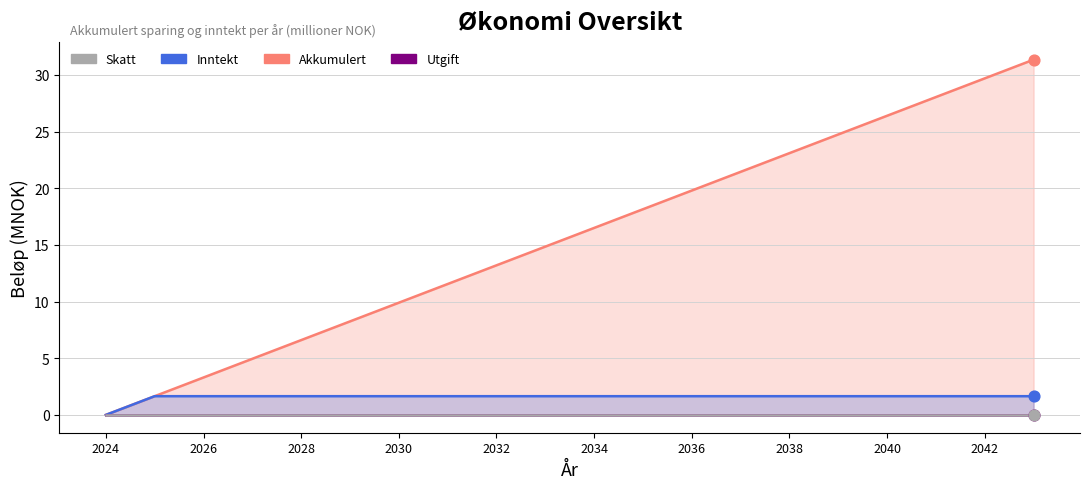

What is the total value across all series at 2041?

29.7